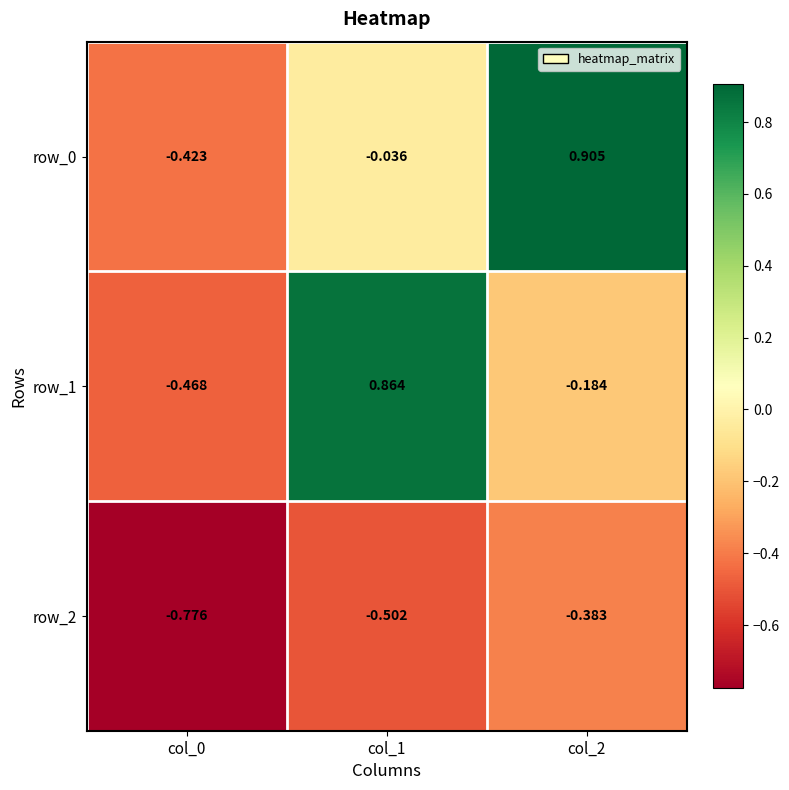

Where is row_1 nearest to the value 0?

col_2